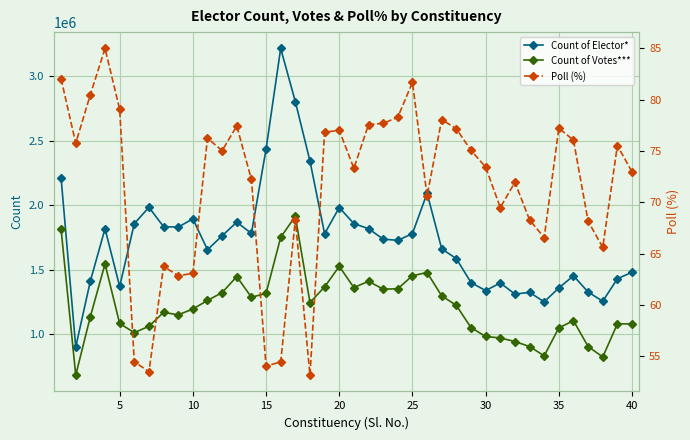

True or false: Count of Votes*** and Count of Elector* cross at least once.

False